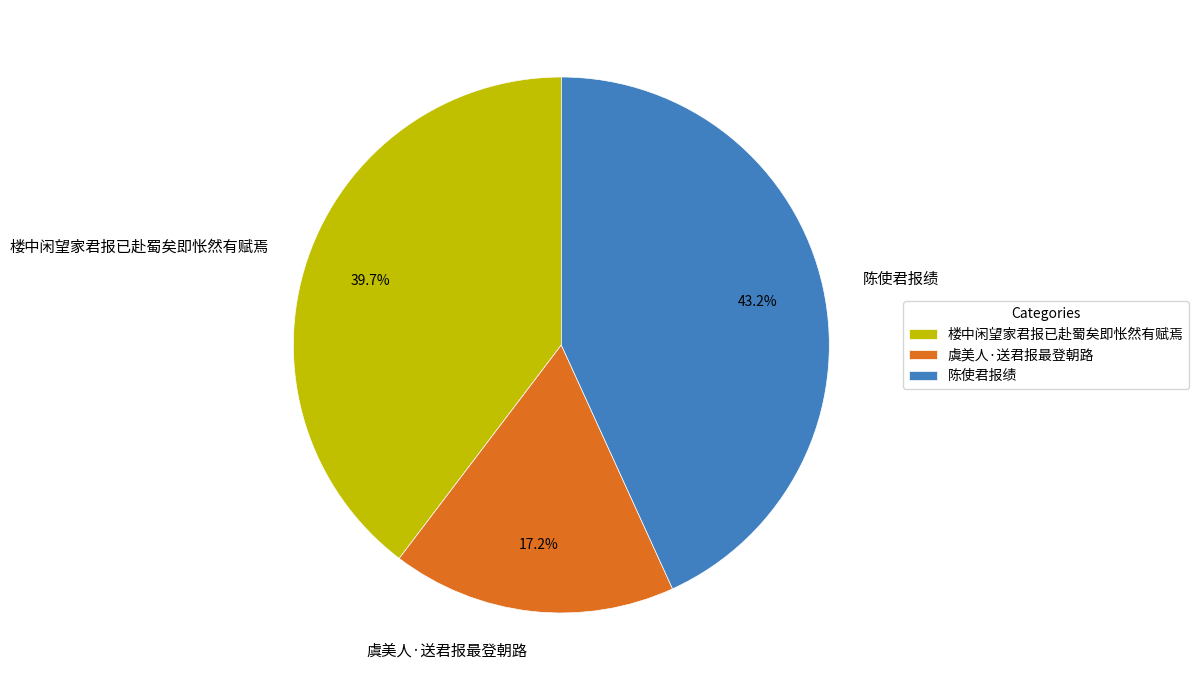

Does 楼中闲望家君报已赴蜀矣即怅然有赋焉 represent more than half of the total?

No